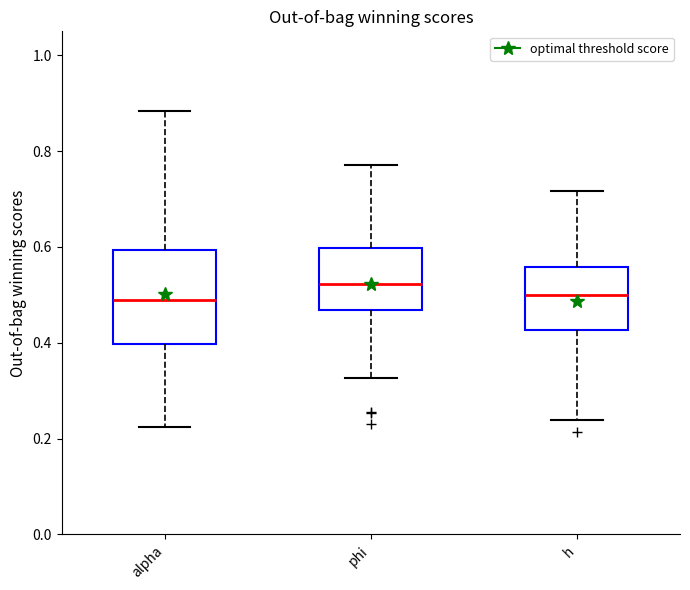

Which box has the highest median line?

phi